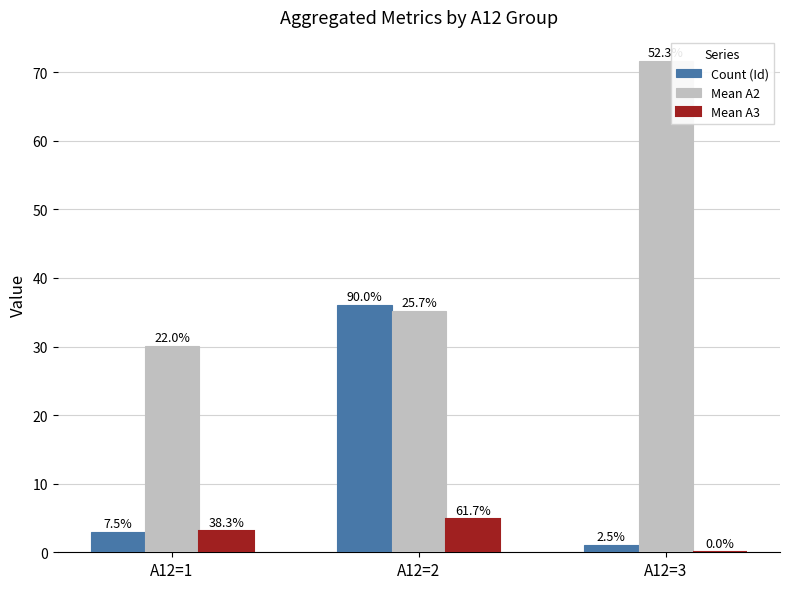

Reading left to right, transcribe all the data shown in this chart.

Count (Id): A12=1=3.0	A12=2=36.0	A12=3=1.0
Mean A2: A12=1=30.1	A12=2=35.2	A12=3=71.6
Mean A3: A12=1=3.0	A12=2=4.9	A12=3=0.0